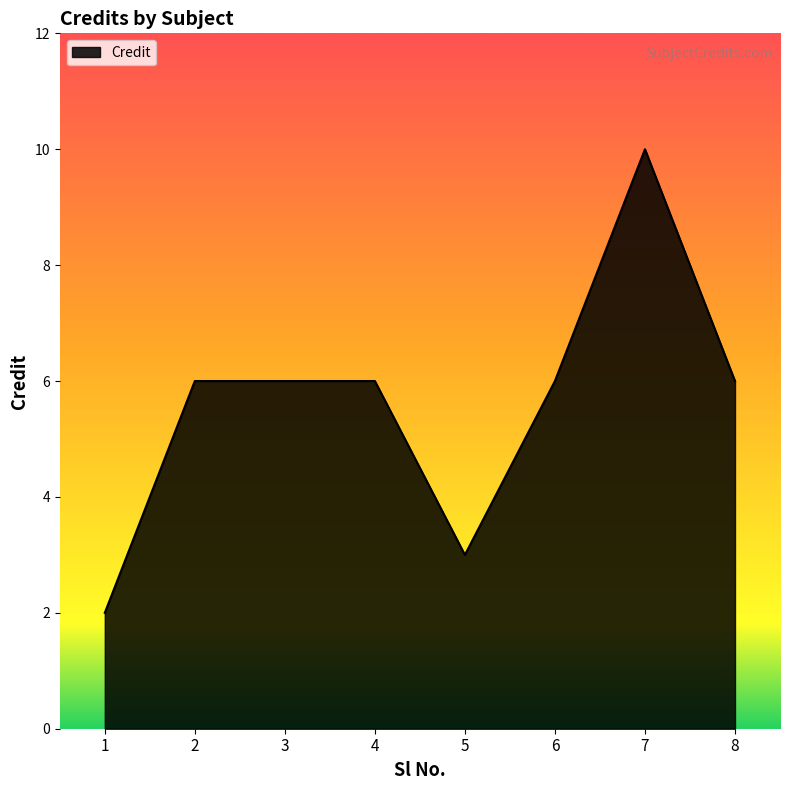

Is it true that the value at 2 is 11?

False